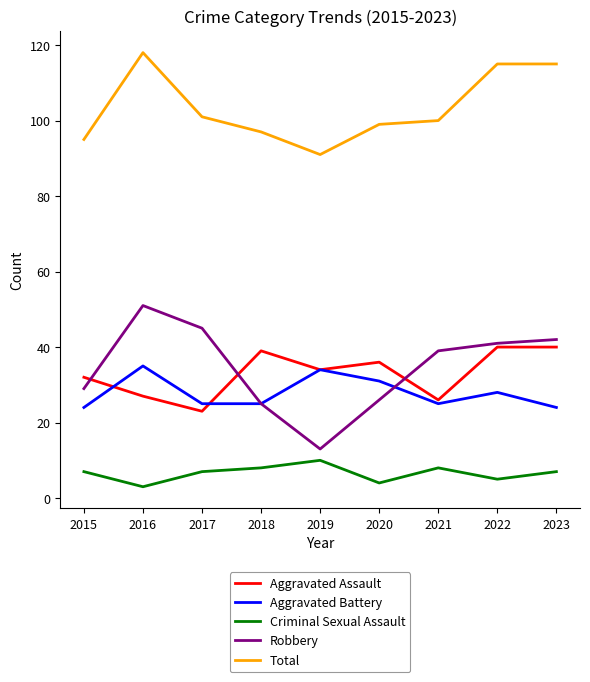

Reading left to right, list all the values displayed in this chart.

Aggravated Assault: 32	27	23	39	34	36	26	40	40
Aggravated Battery: 24	35	25	25	34	31	25	28	24
Criminal Sexual Assault: 7	3	7	8	10	4	8	5	7
Robbery: 29	51	45	25	13	26	39	41	42
Total: 95	118	101	97	91	99	100	115	115